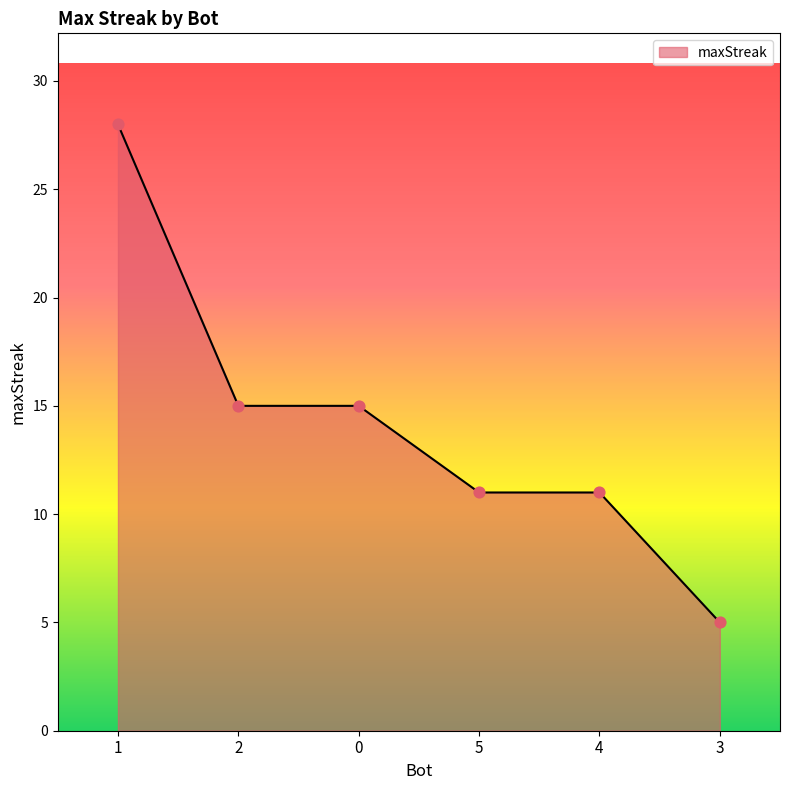

Which has a higher value, 3 or 1?

1